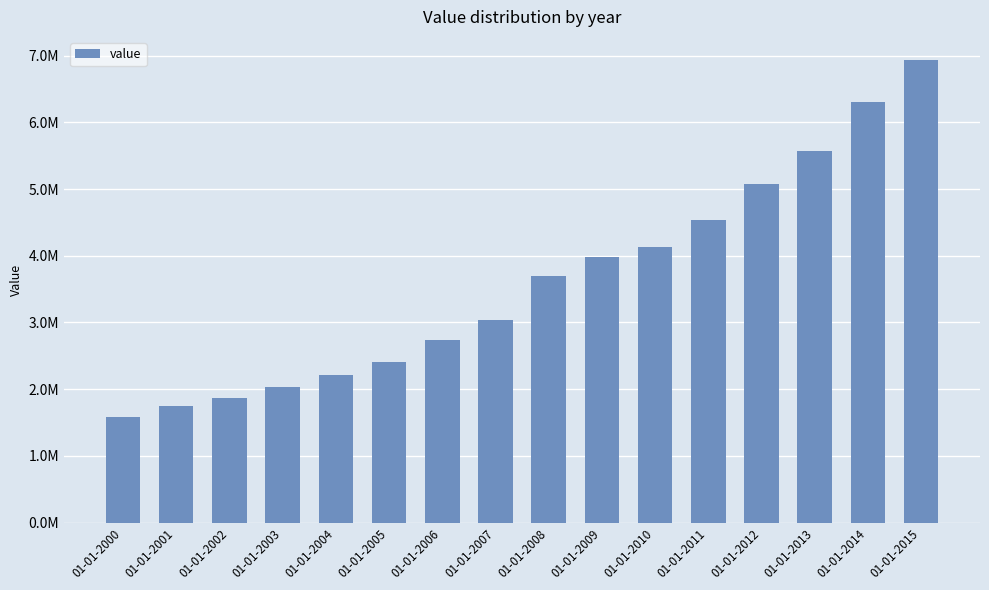

Between 01-01-2014 and 01-01-2004, which is larger?

01-01-2014